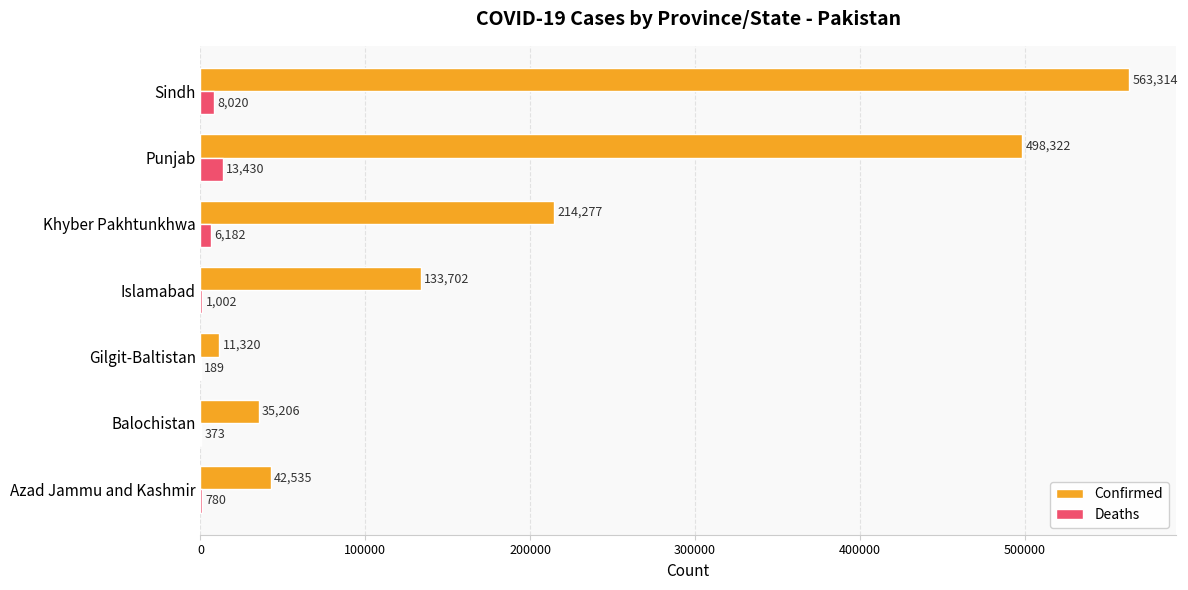

The value of Deaths at Sindh is 8020. True or false?

True